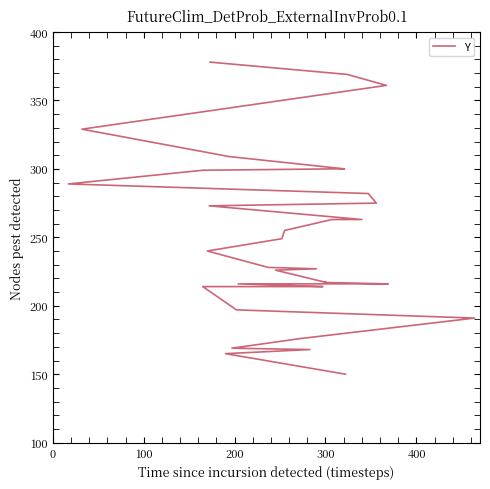

Reading right to left, transcribe all the data shown in this chart.

378	369	361	329	309	300	300	299	289	282	275	273	263	263	255	249	240	228	227	226	217	217	216	216	216	214	214	214	197	191	176	169	168	165	150